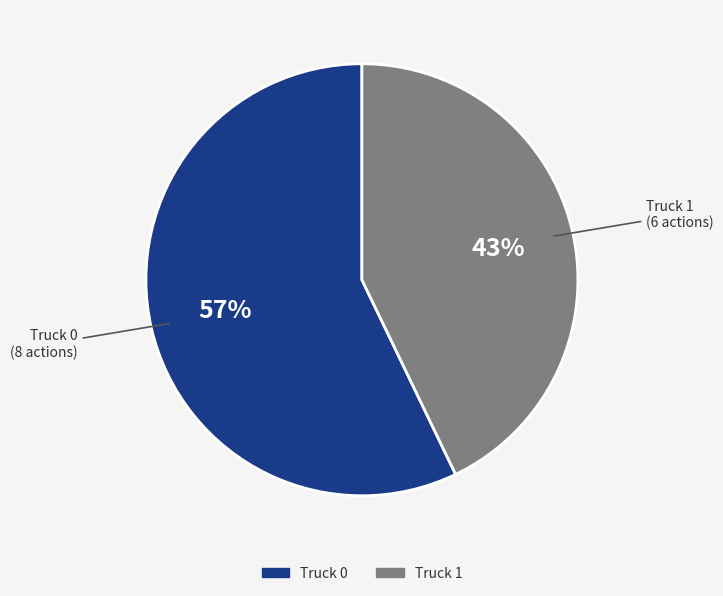

Which slice represents more than half of the pie?

Truck 0